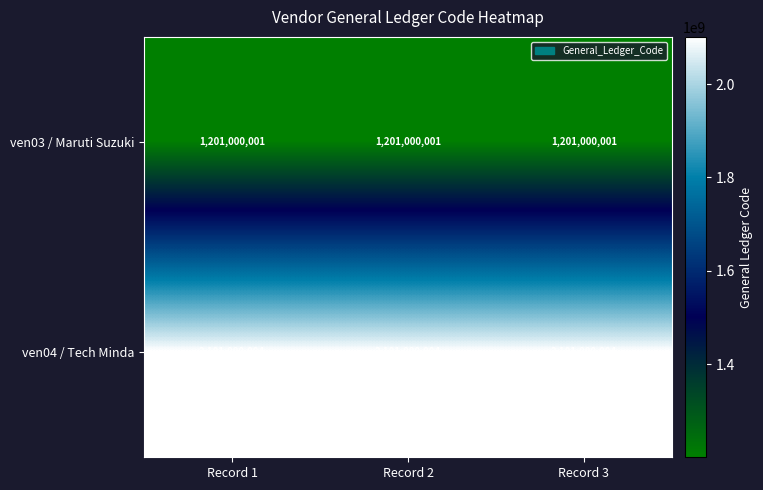

What is the lowest value of the ven04 / Tech Minda series?

2101000004